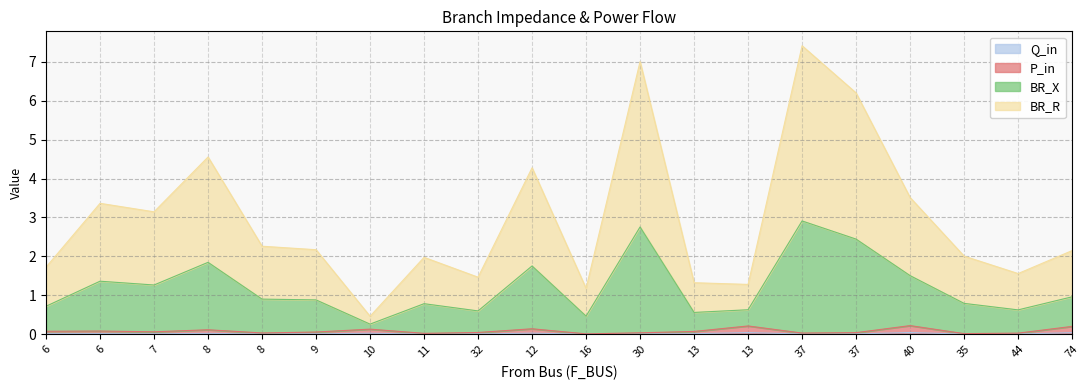

True or false: BR_X and P_in intersect in this chart.

False